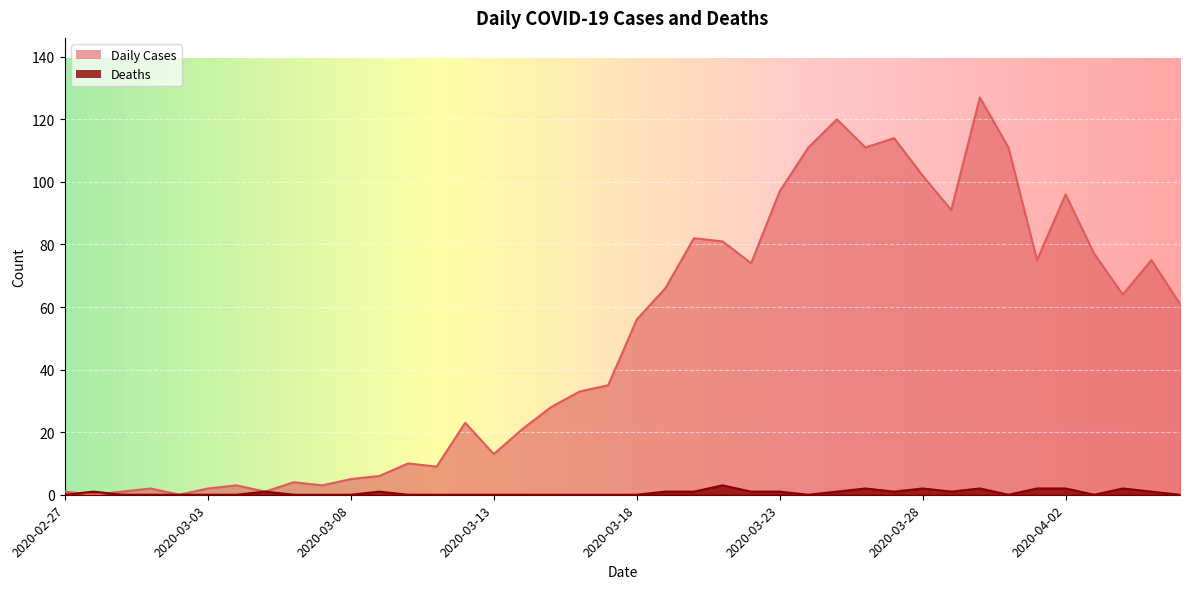

What is the sum of all Daily Cases values?

1991